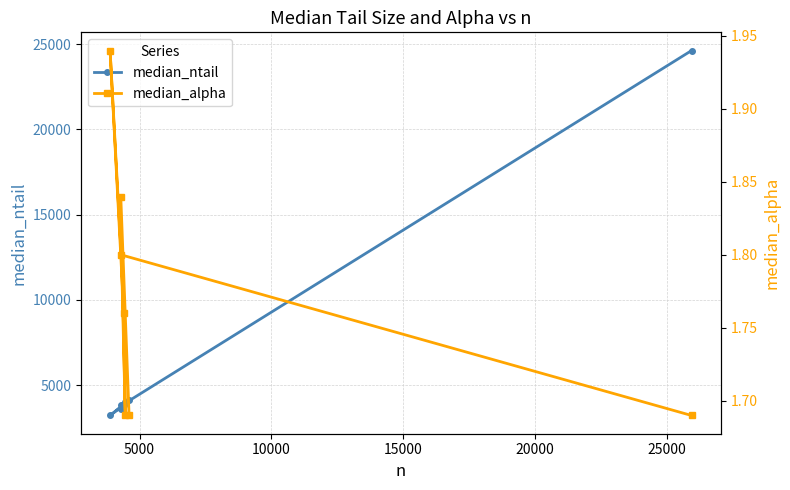

What is the minimum value for median_ntail?

3227